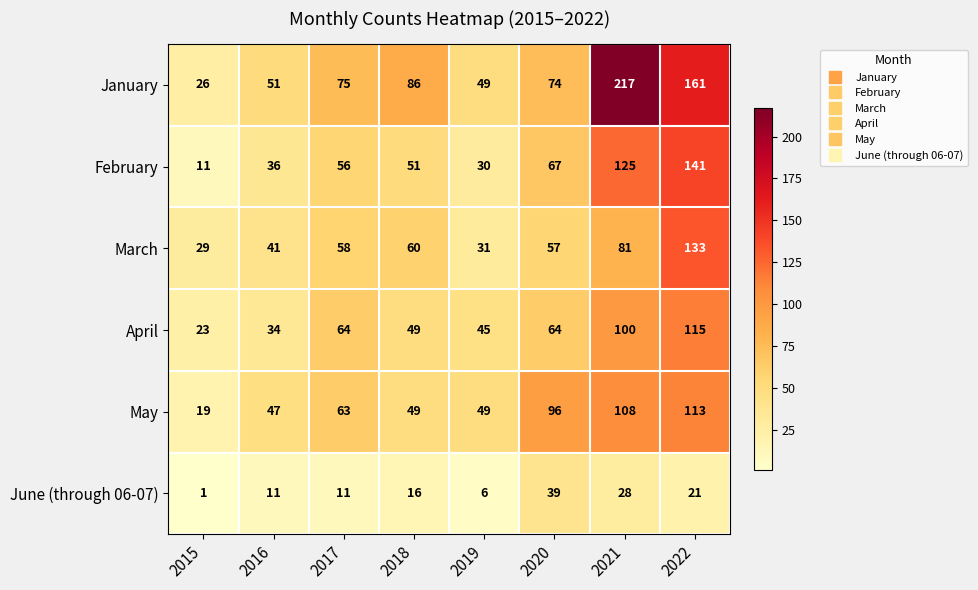

How many data points does each series have?

8